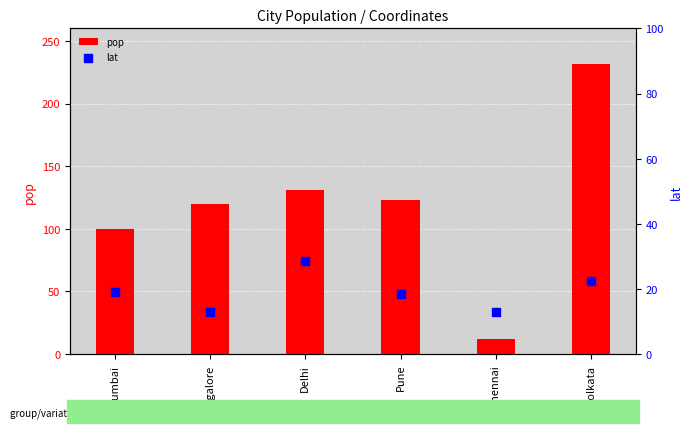

Is the value of lat at Mumbai greater than the value of pop at Bangalore?

No